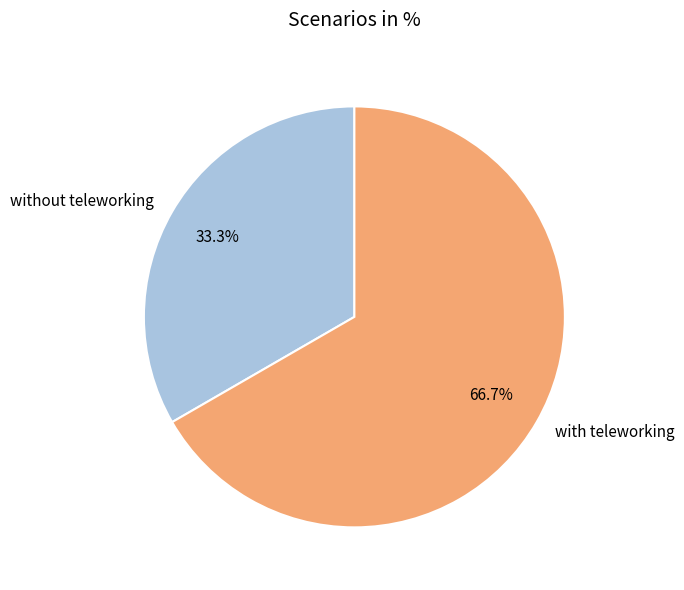

What is the largest slice in the pie chart?

with teleworking